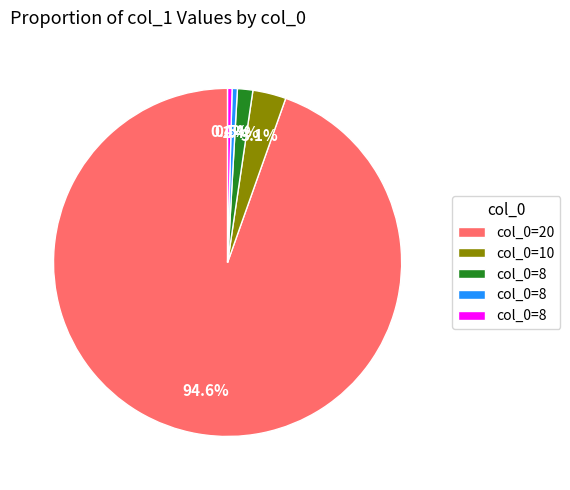

Is there a majority slice in this chart?

Yes